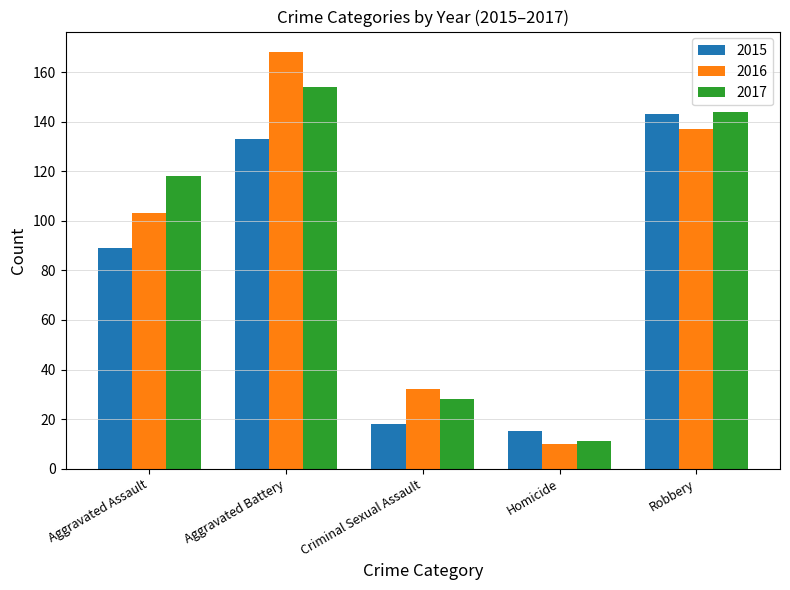

The 2017 series shows 118 at Aggravated Assault. True or false?

True